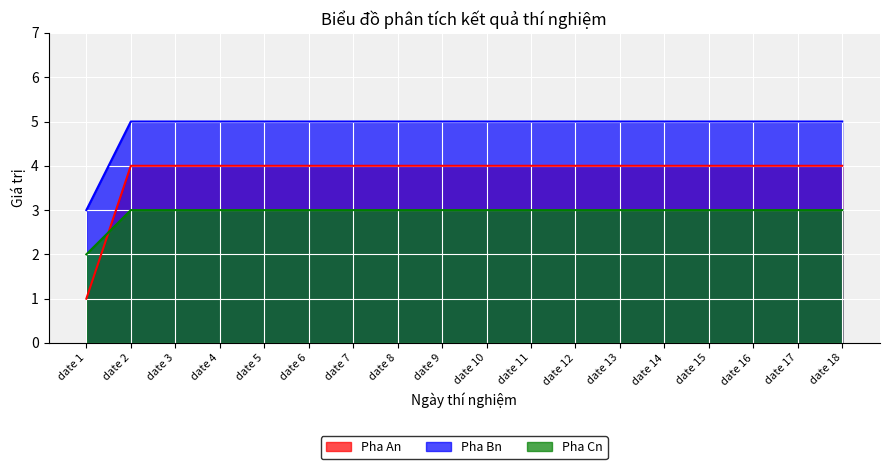

Reading left to right, what are all the values shown in this chart?

Pha An: 1	4	4	4	4	4	4	4	4	4	4	4	4	4	4	4	4	4
Pha Bn: 3	5	5	5	5	5	5	5	5	5	5	5	5	5	5	5	5	5
Pha Cn: 2	3	3	3	3	3	3	3	3	3	3	3	3	3	3	3	3	3